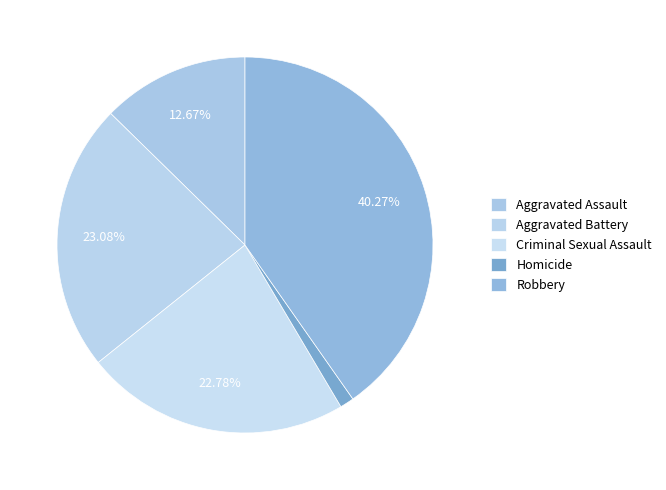

True or false: Criminal Sexual Assault accounts for 23% of the total.

True